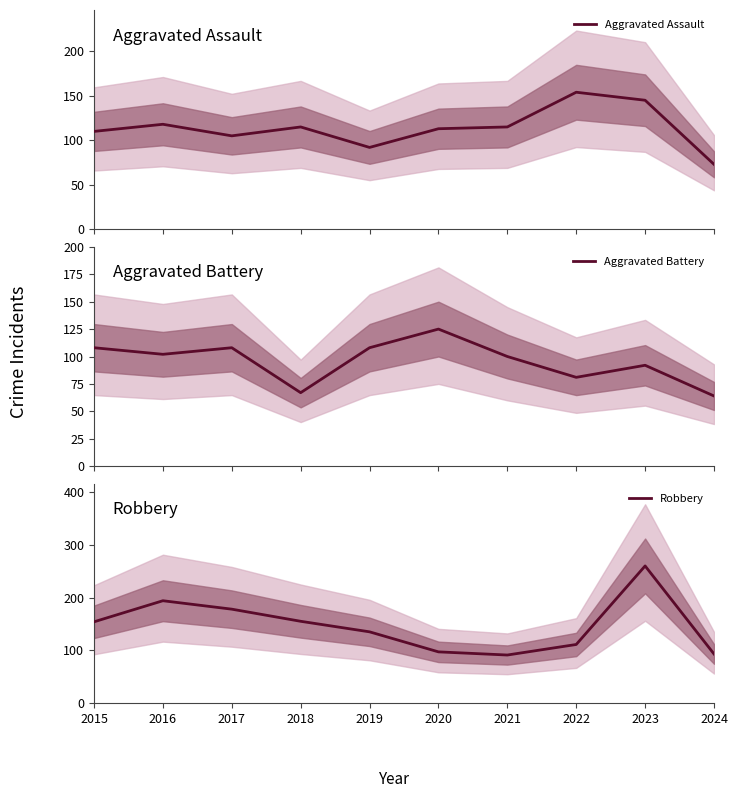

At which category does the chart reach its minimum across all series?

2024